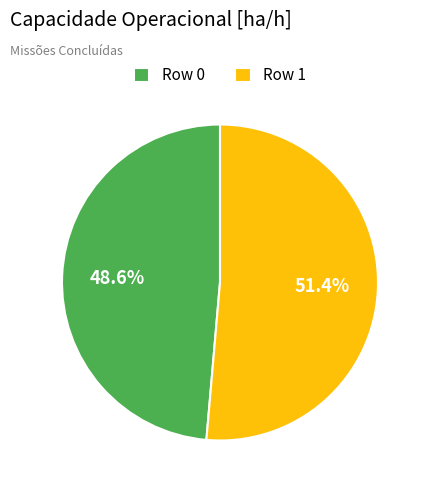

Rank the categories by value from highest to lowest.

Row 1, Row 0